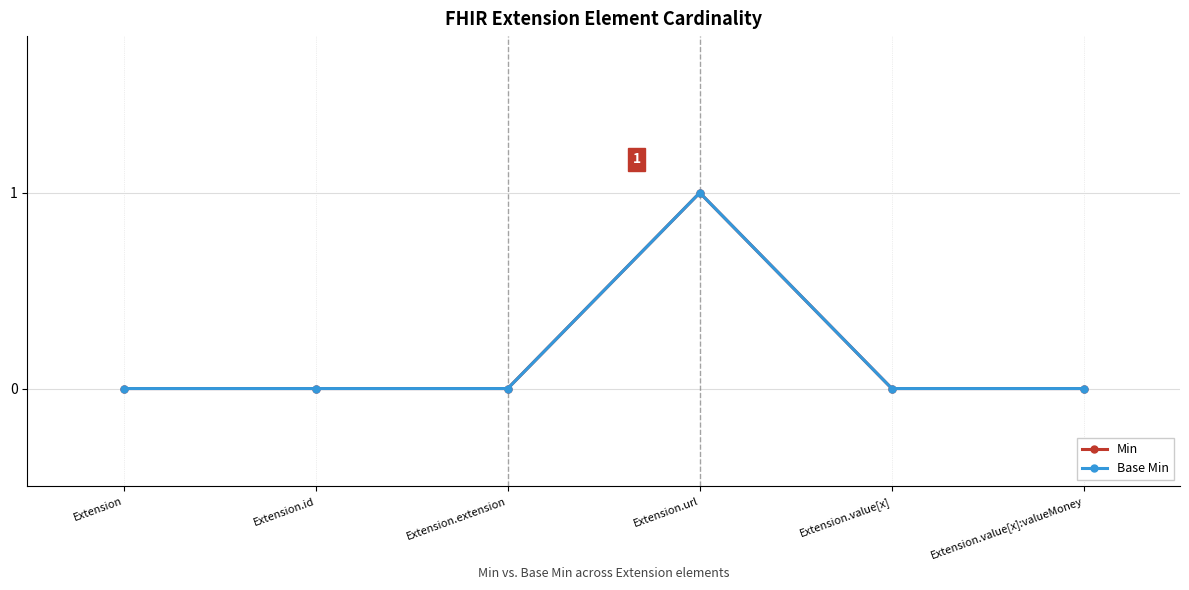

Does the chart have visible grid lines?

Yes